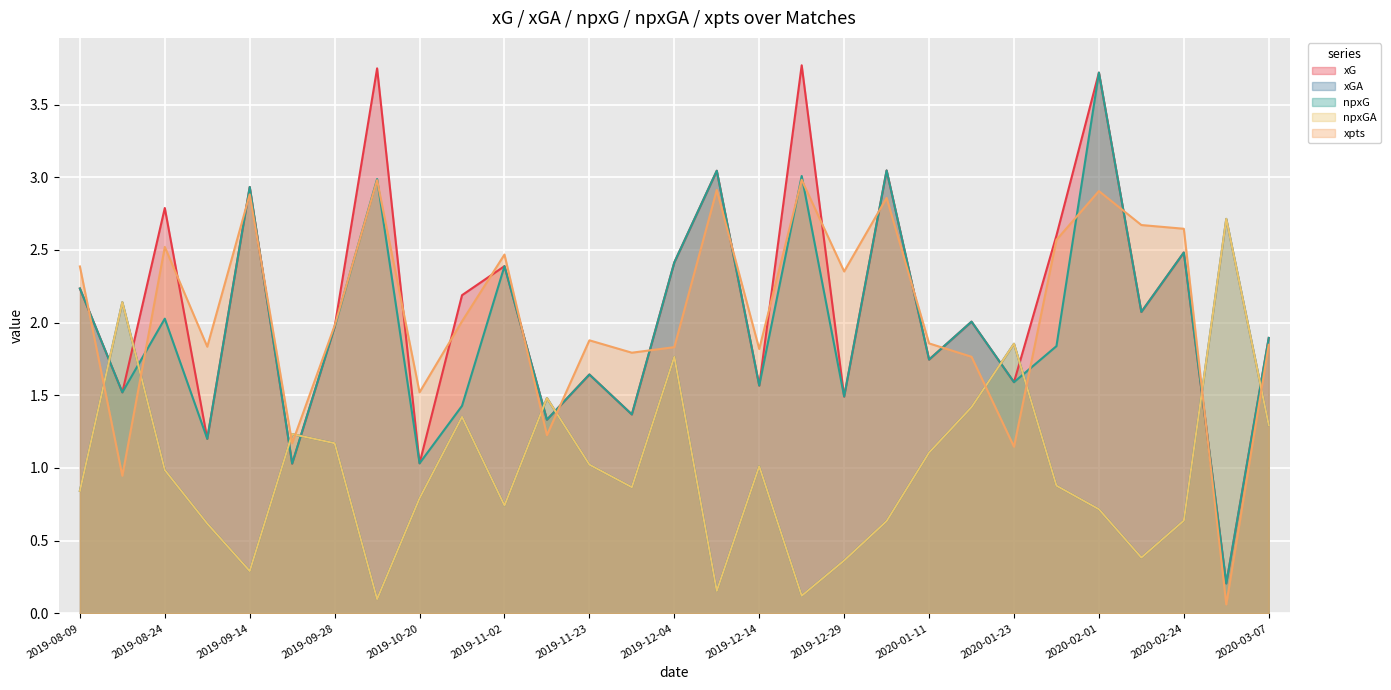

What is the value of the xG point at the 4th from the left?

1.2